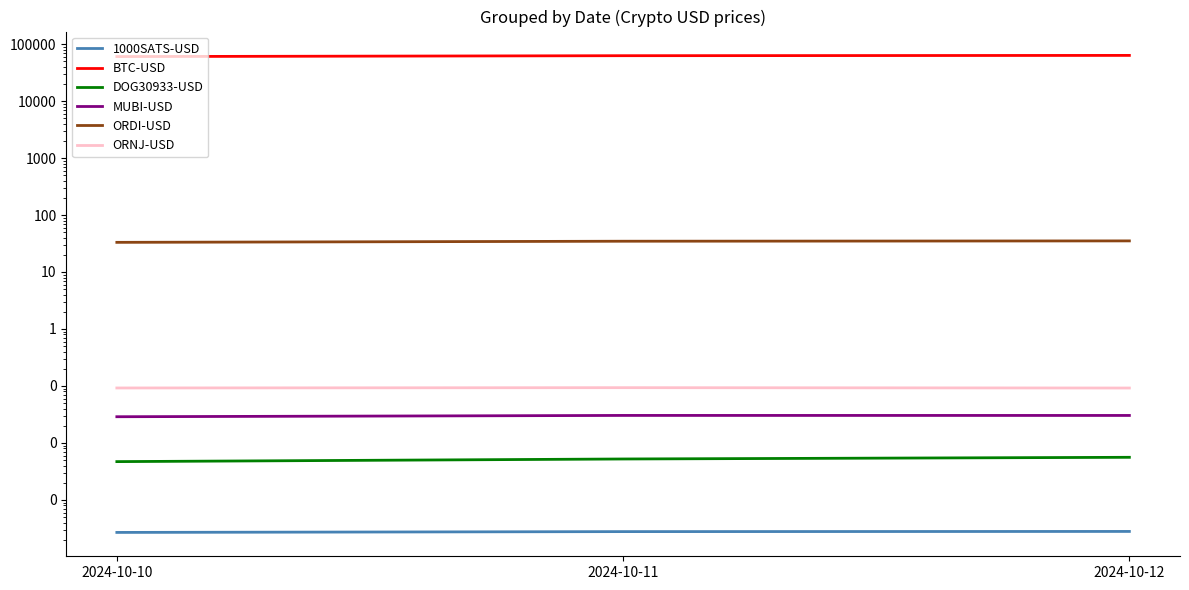

What is the difference between the maximum and minimum values in the BTC-USD series?

2918.5